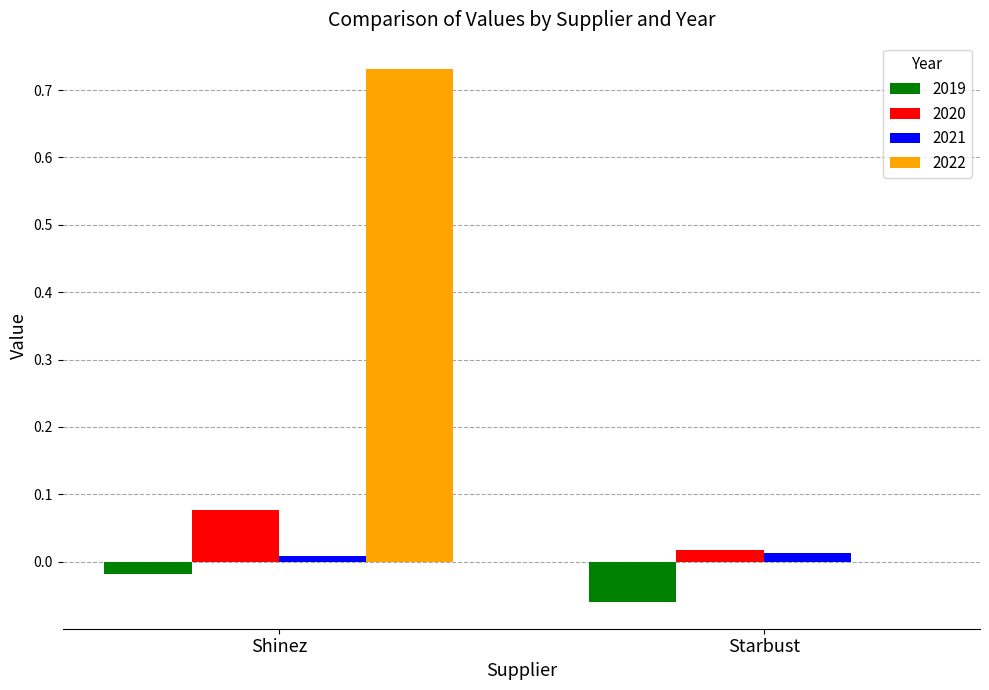

At which category does the chart reach its peak across all series?

Shinez